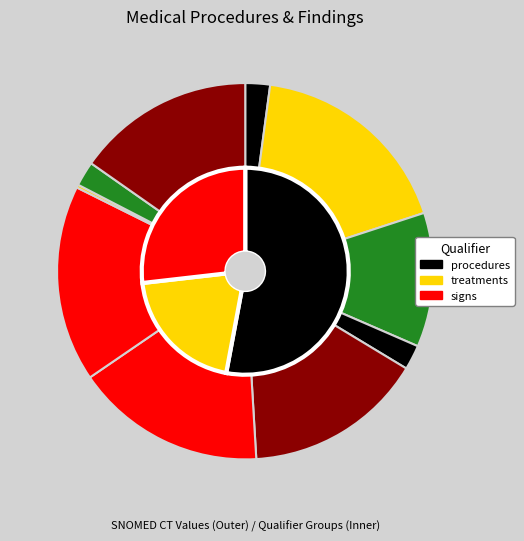

The 3 slice represents 1% of the pie. True or false?

False